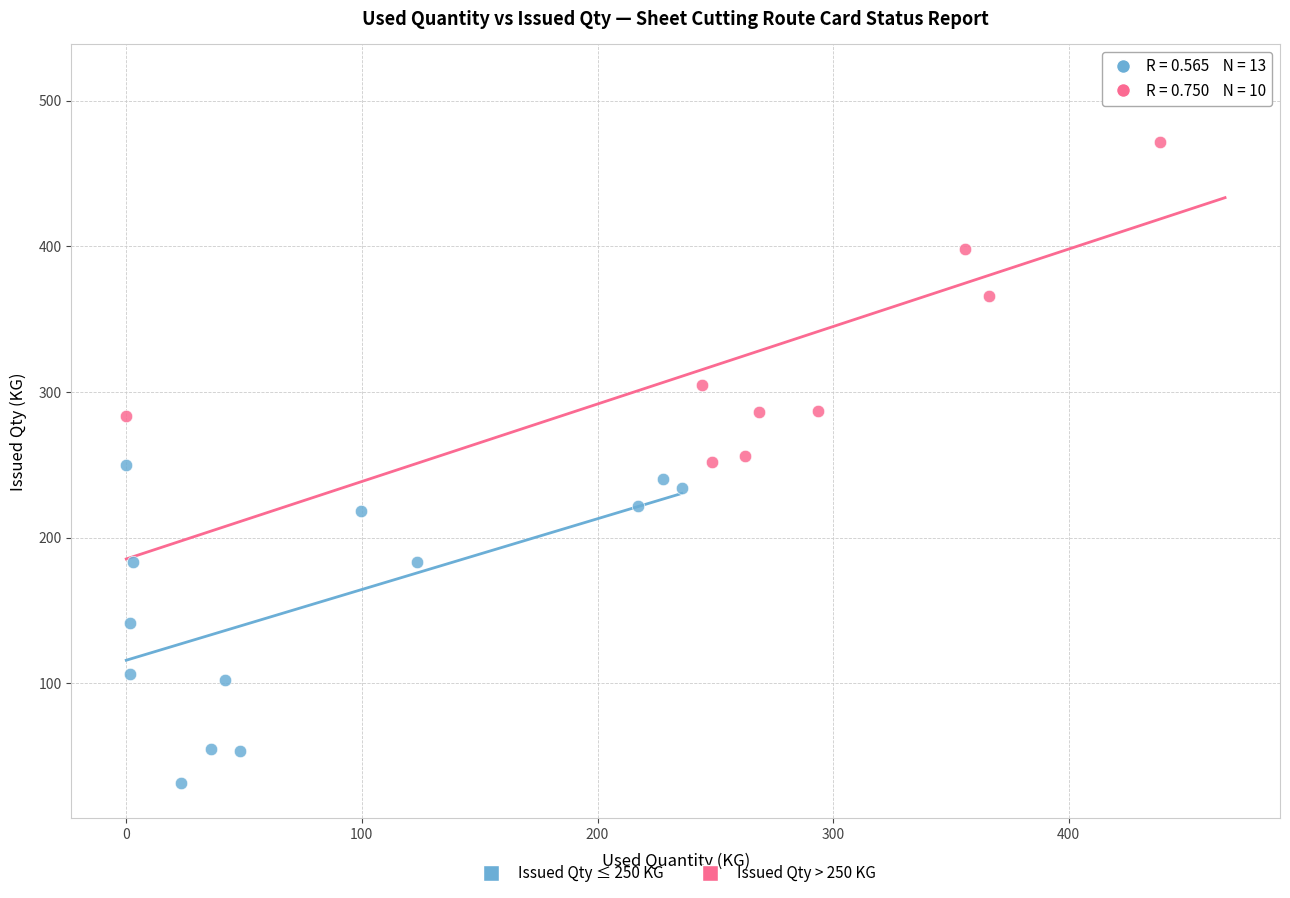

Which series reaches the maximum Y coordinate?

Issued Qty > 250 KG